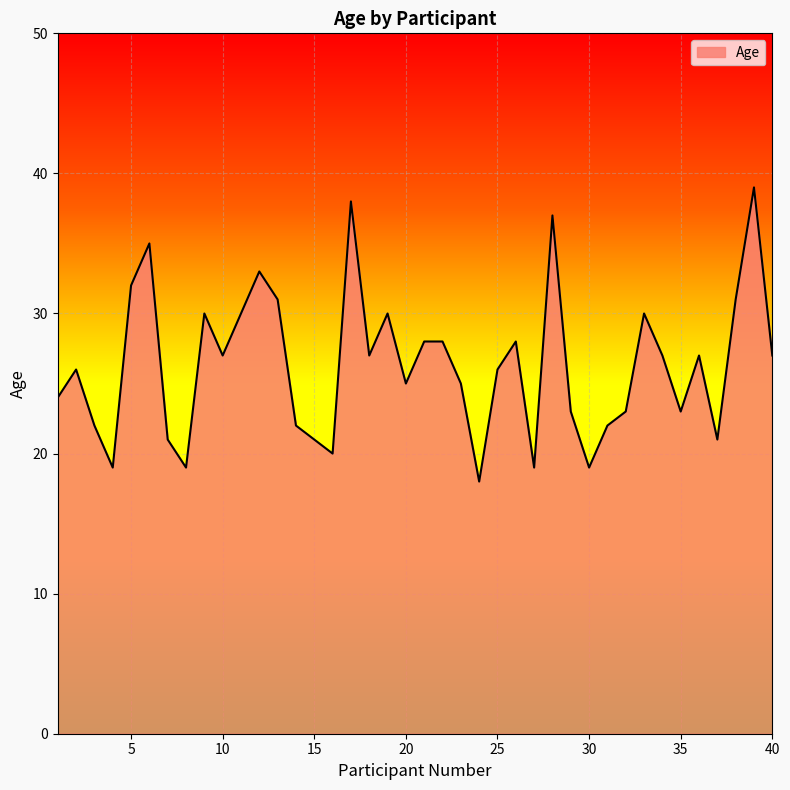

What is the smallest value displayed?

18